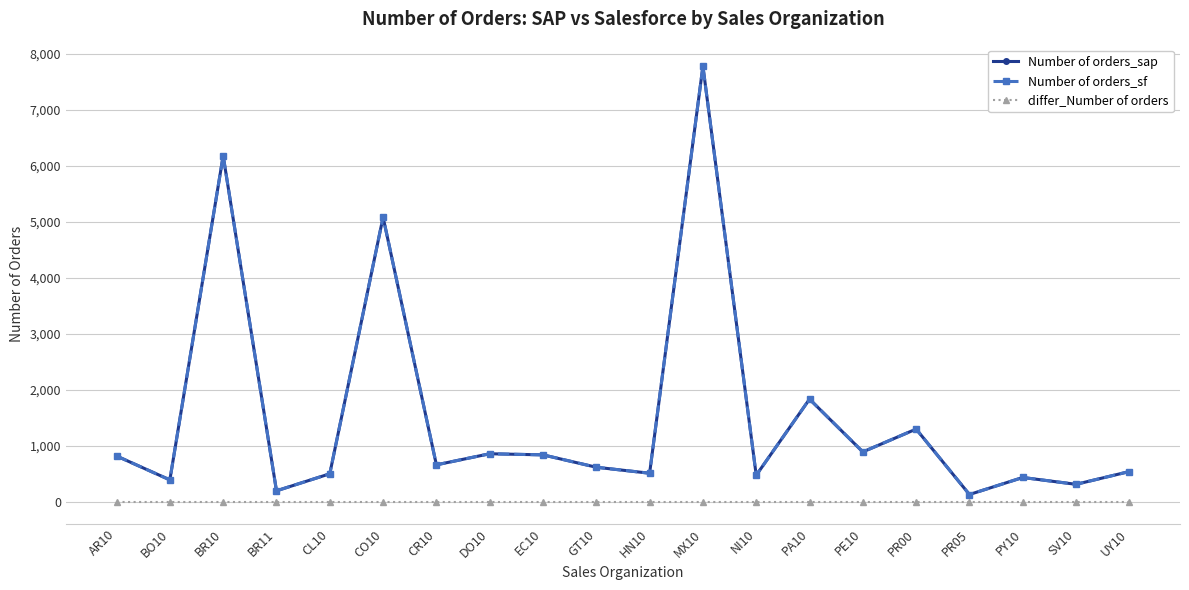

Does the chart have visible grid lines?

Yes